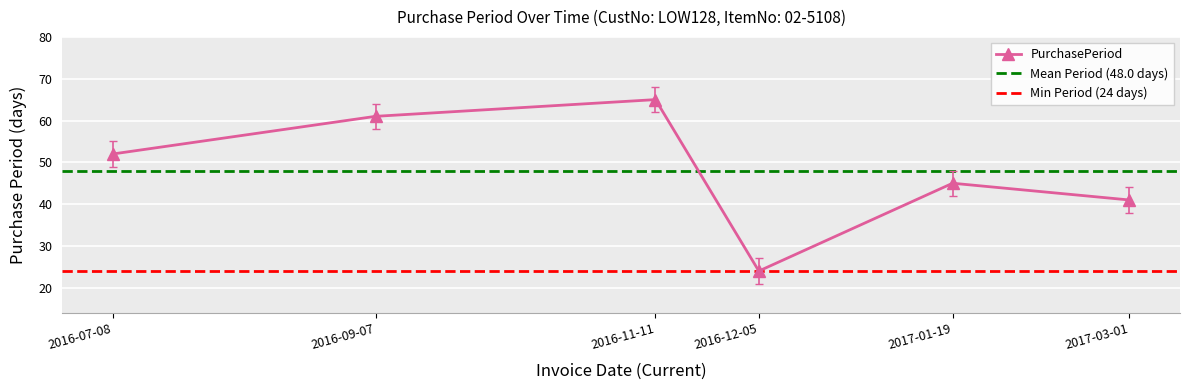

What is the value of the 5th point from the left?

45